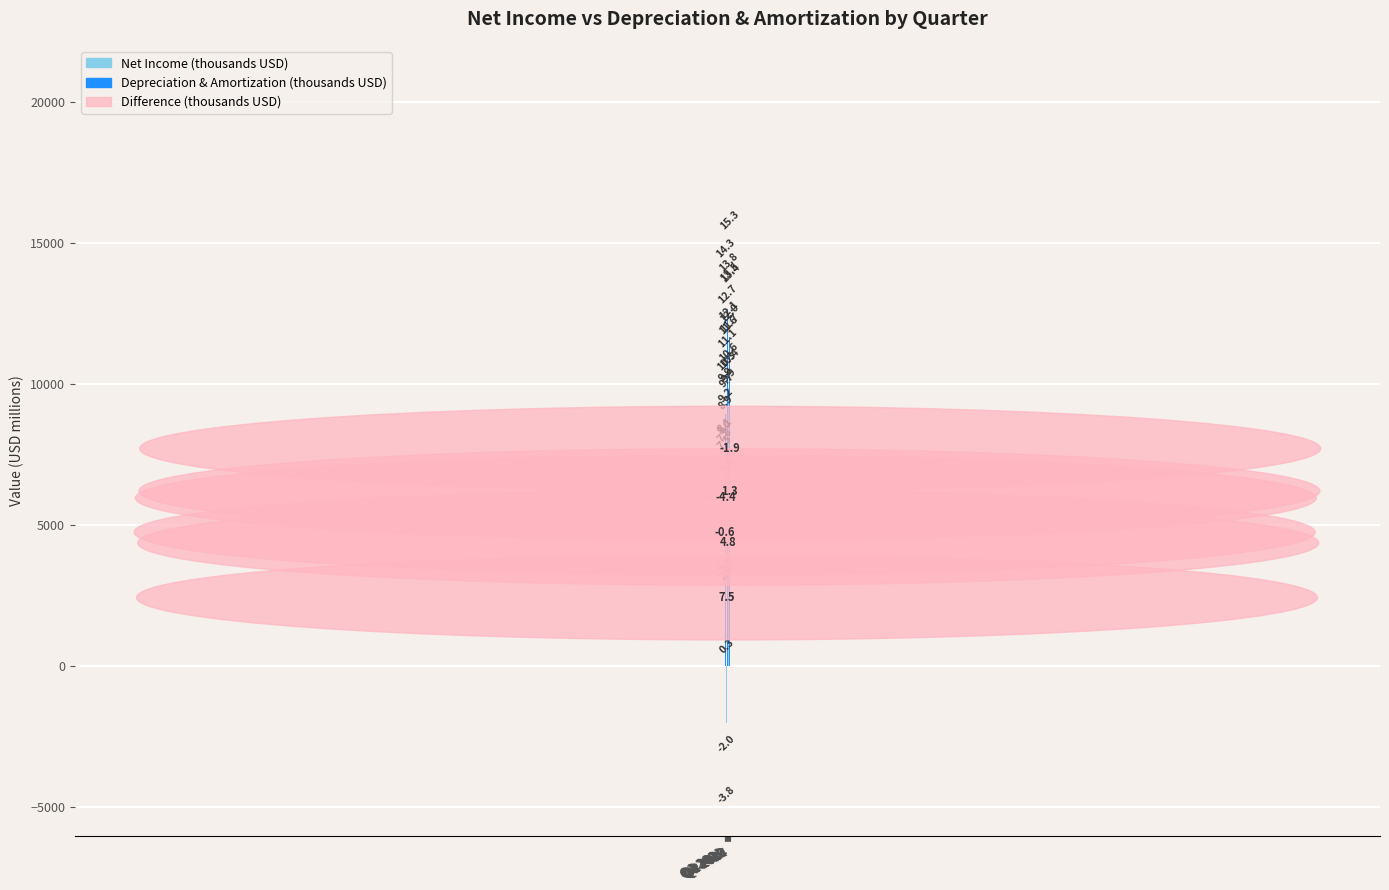

True or false: Depreciation & Amortization has a value of 18592 at Q3 2023.

False